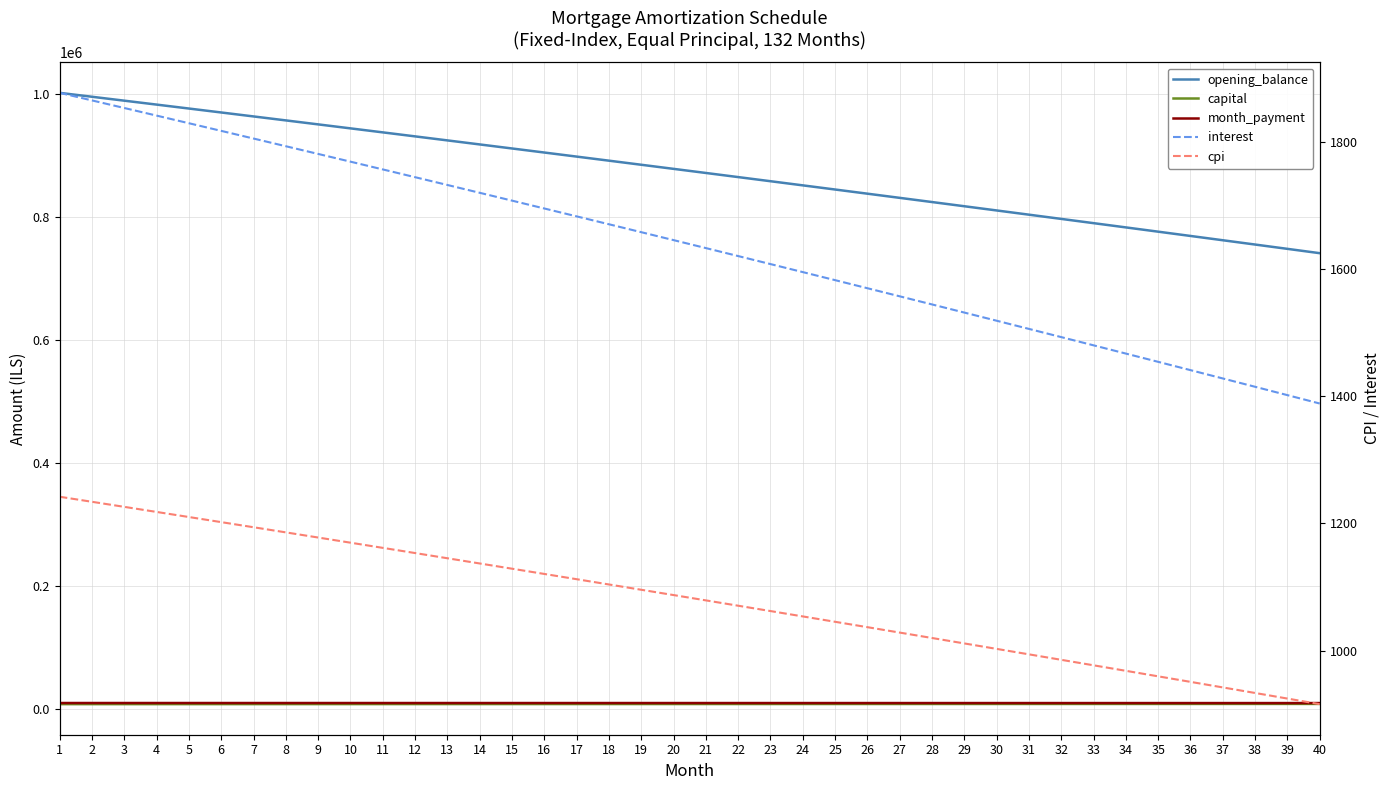

Which has a higher value, 34 or 19?

19